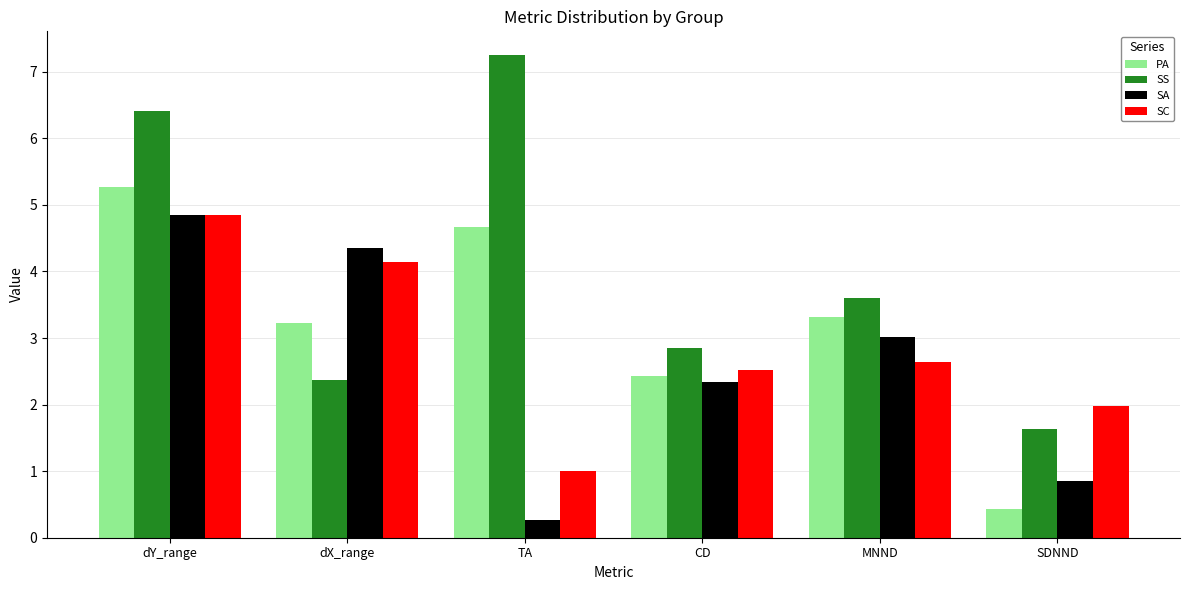

Reading right to left, extract all data points from this chart.

PA: SDNND=0.4	MNND=3.3	CD=2.4	TA=4.7	dX_range=3.2	dY_range=5.3
SS: SDNND=1.6	MNND=3.6	CD=2.8	TA=7.2	dX_range=2.4	dY_range=6.4
SA: SDNND=0.8	MNND=3.0	CD=2.3	TA=0.3	dX_range=4.3	dY_range=4.8
SC: SDNND=2.0	MNND=2.6	CD=2.5	TA=1.0	dX_range=4.1	dY_range=4.8